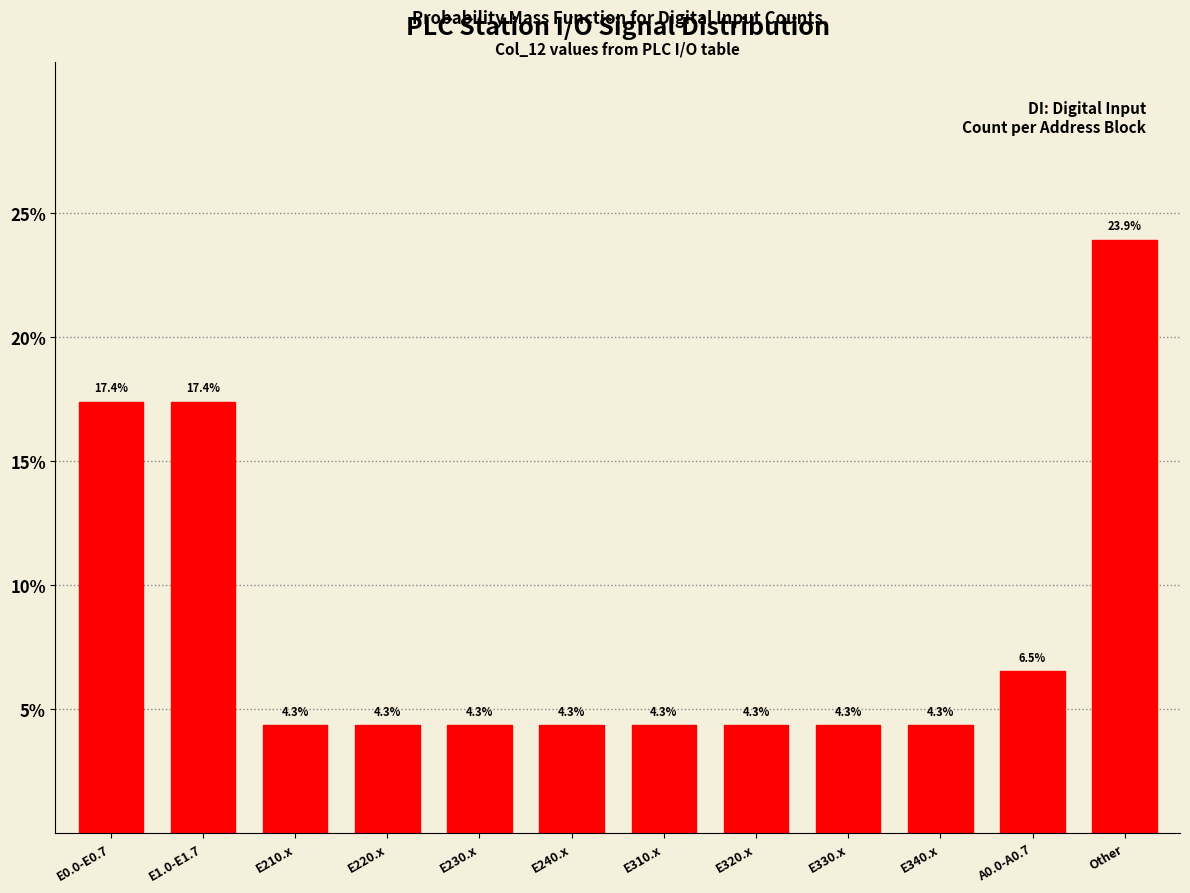

Reading right to left, transcribe all the data shown in this chart.

23.9	6.5	4.3	4.3	4.3	4.3	4.3	4.3	4.3	4.3	17.4	17.4